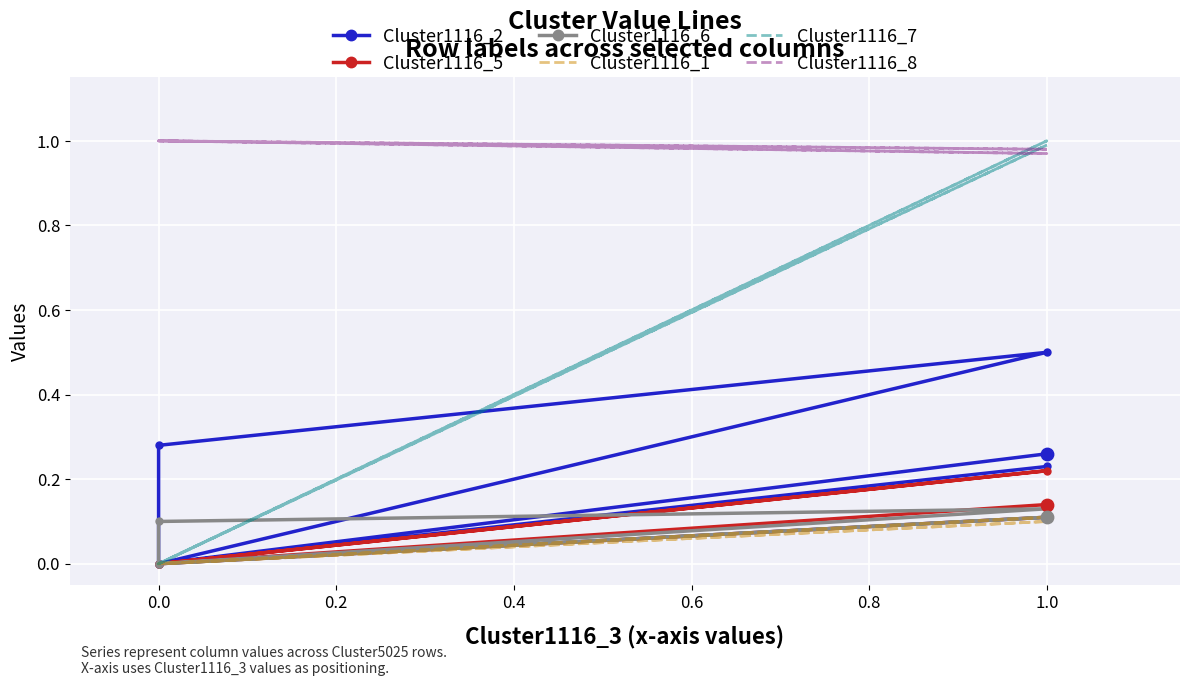

Which series has the widest spread of Y values?

Cluster1116_7